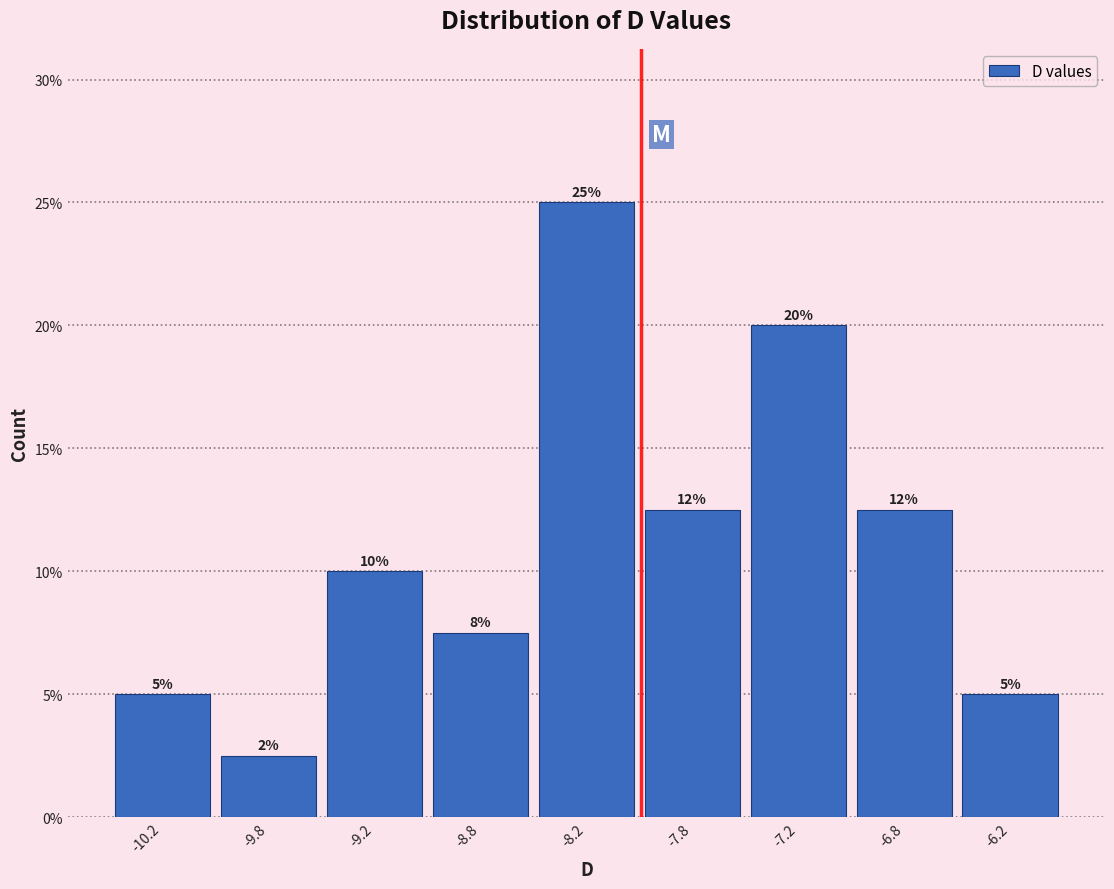

What is the label of the 6th bar from the left?

-7.8